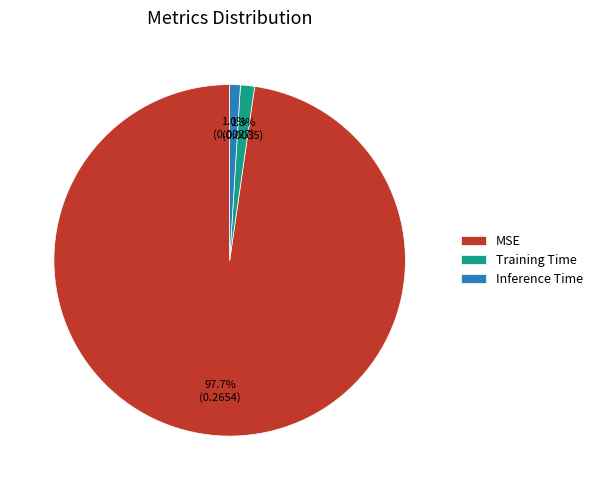

What is the largest slice in the pie chart?

MSE